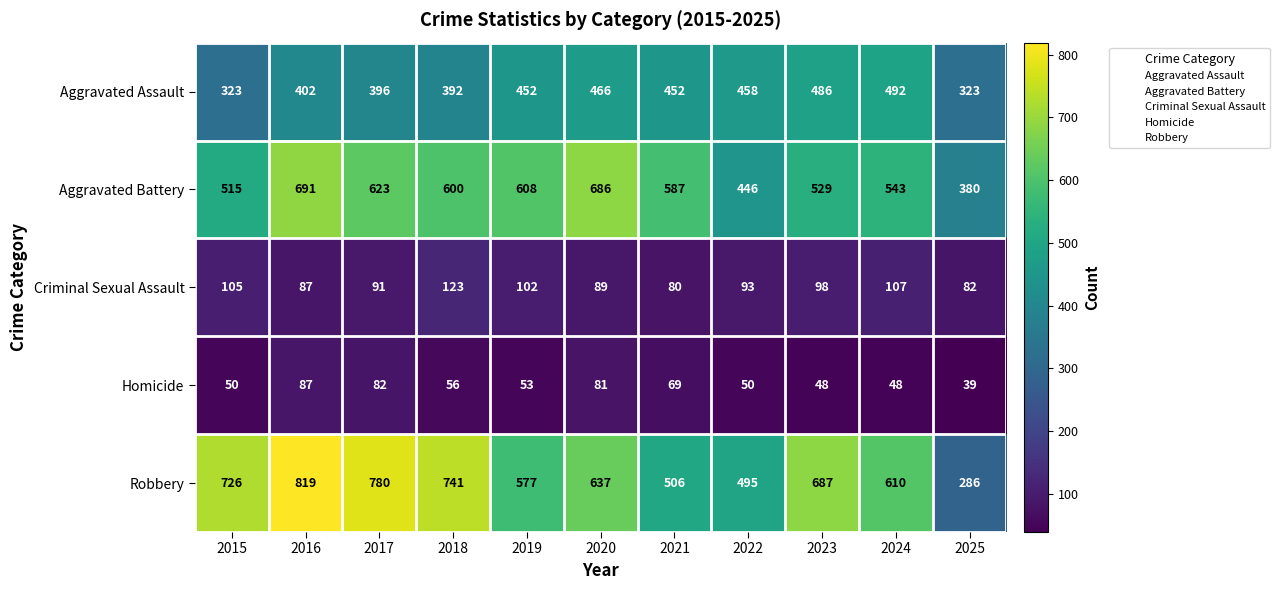

Which series has the widest spread of values?

Robbery